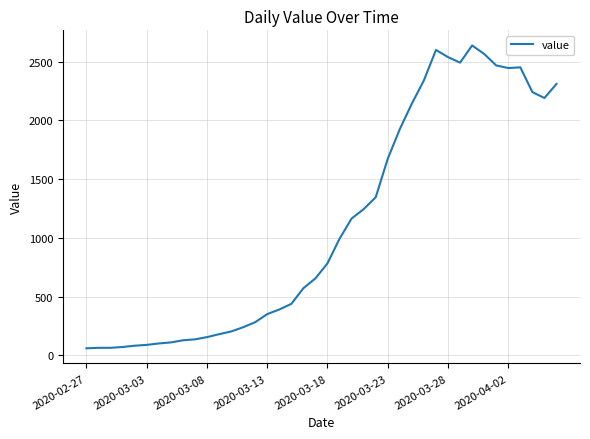

What is the greatest value displayed?

2638